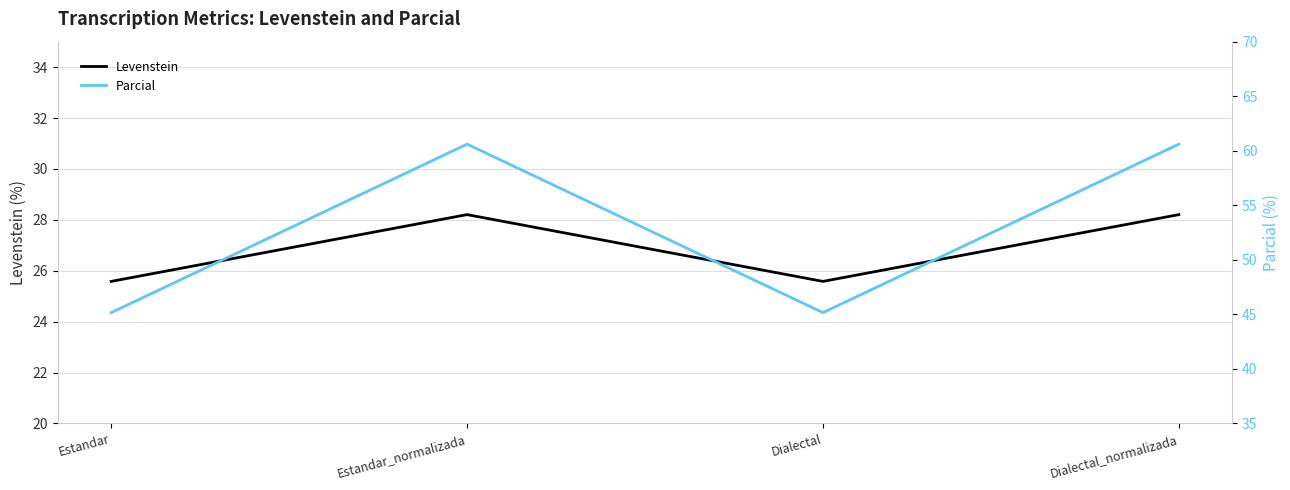

Between Estandar and Dialectal_normalizada, which series saw the biggest shift?

Parcial